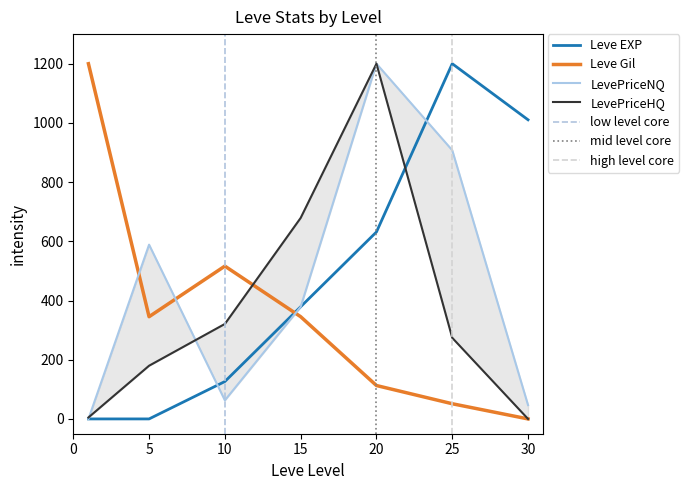

Which series ends up on top after the final intersection of Leve Gil and Leve EXP?

Leve EXP